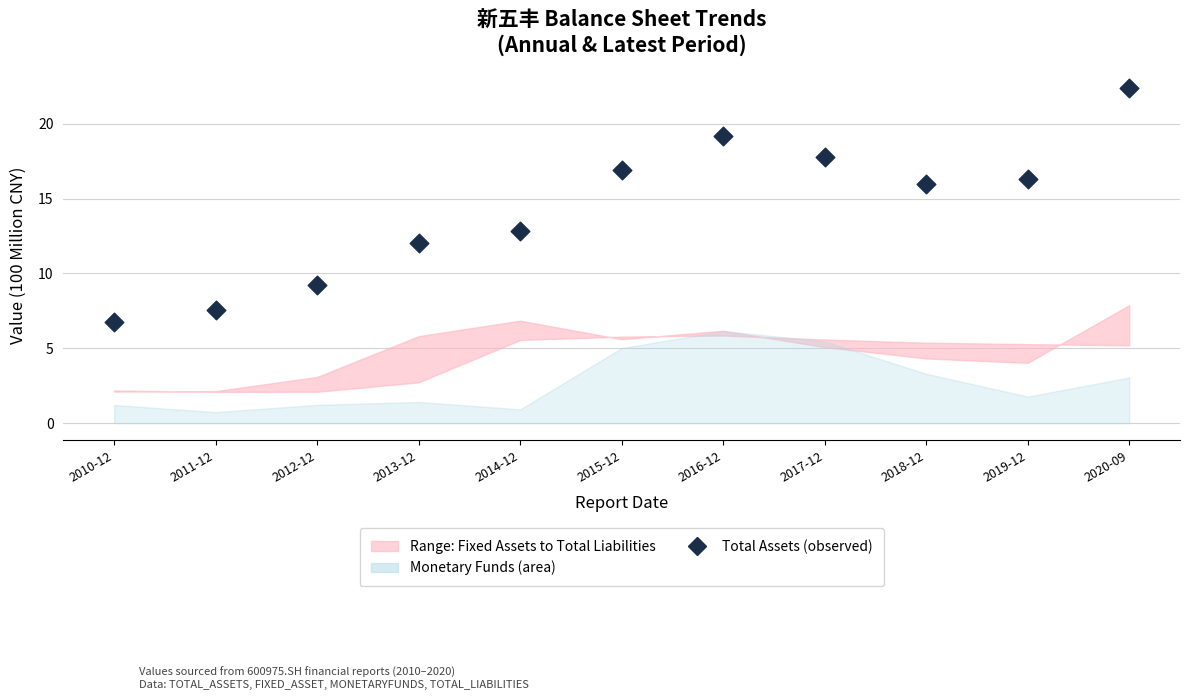

What is the range of Y values (max minus min)?

15.6